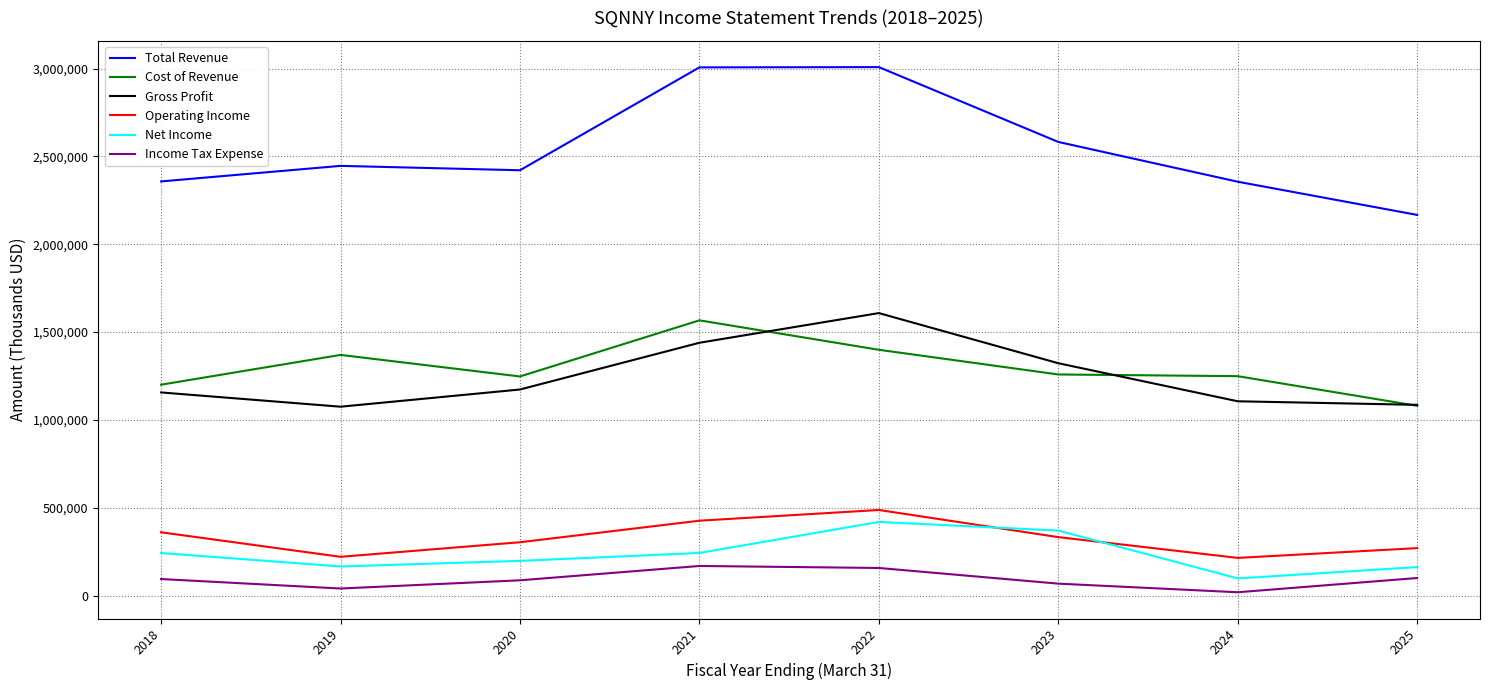

What are all the series names shown in the legend?

Total Revenue, Cost of Revenue, Gross Profit, Operating Income, Net Income, Income Tax Expense